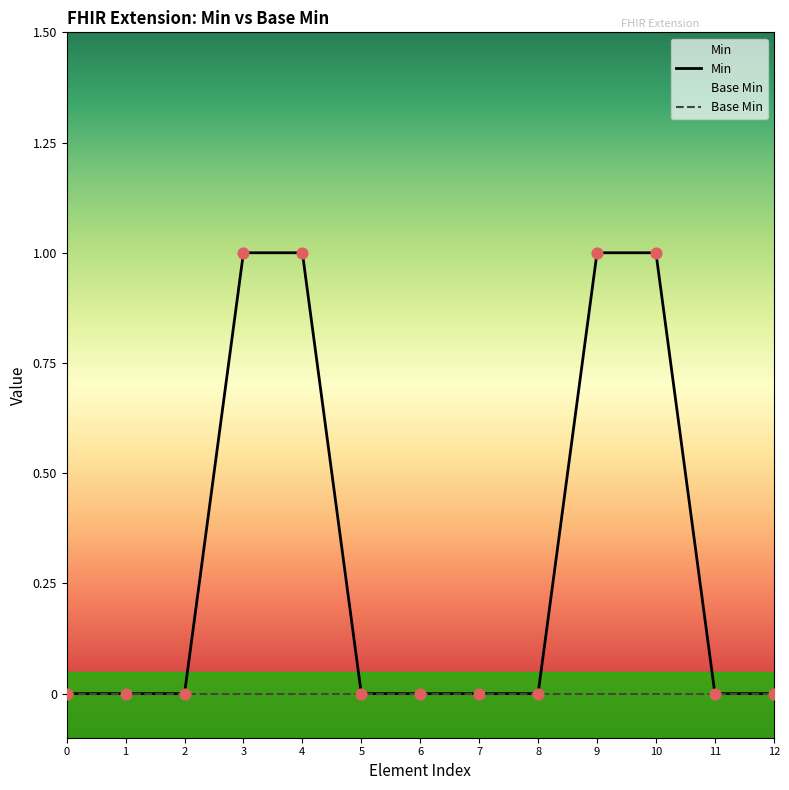

Which series contains the lowest Y value?

Min